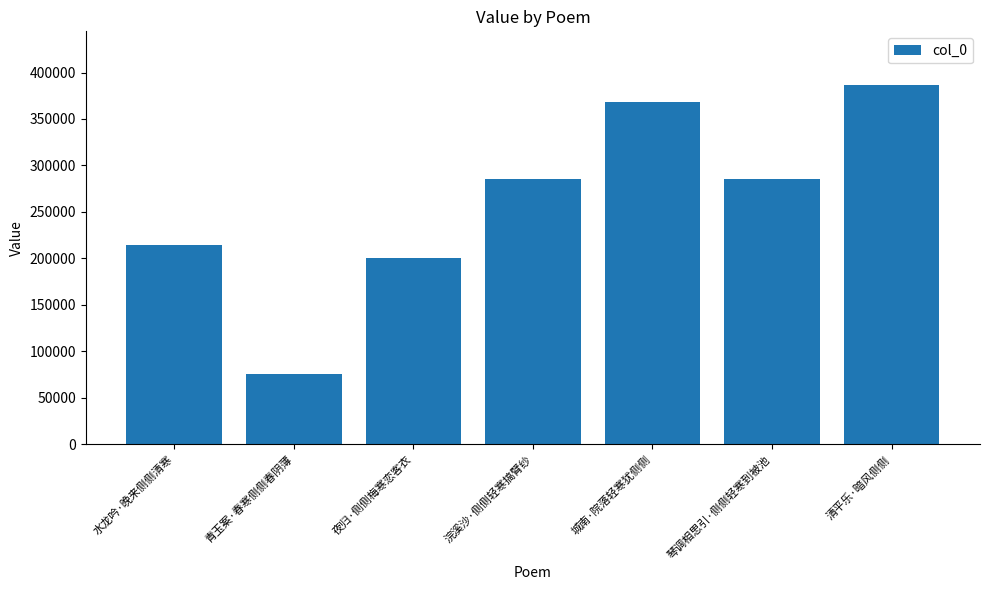

Count the number of data series in this chart.

1